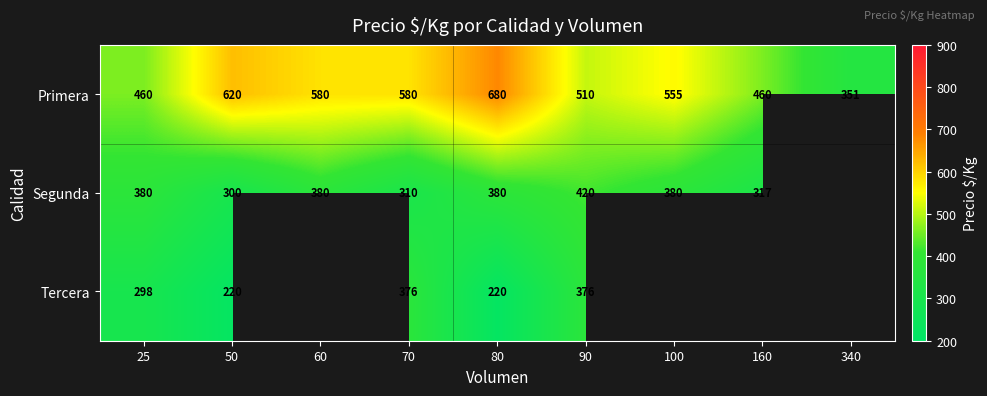

How many values in the Primera series are below 555?

4